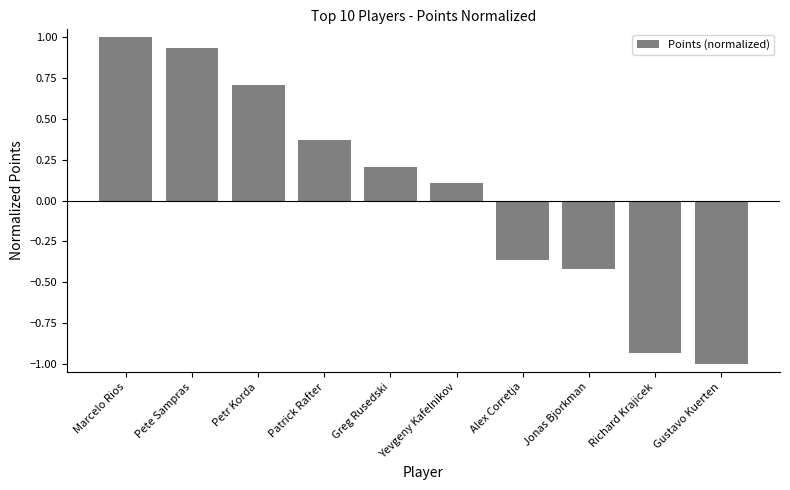

Where does the data first go above 0?

Marcelo Rios